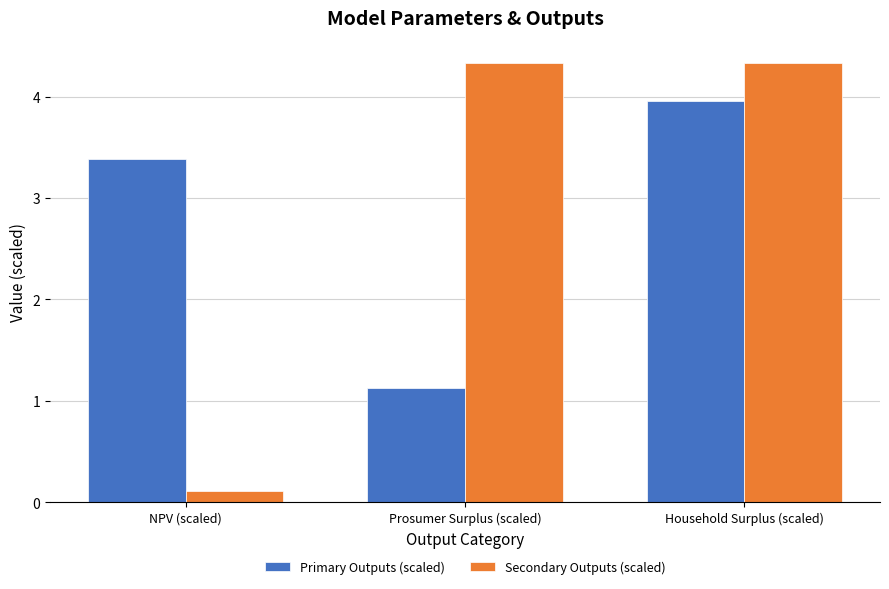

What is the sum of all Secondary Outputs (scaled) values?

8.8